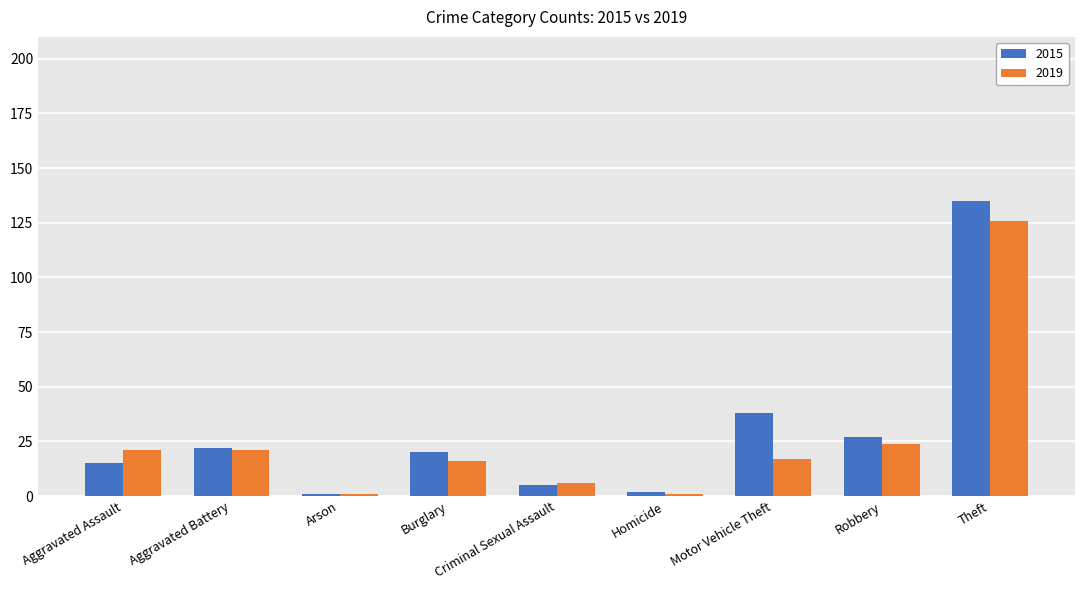

Which series has the widest spread of values?

2015